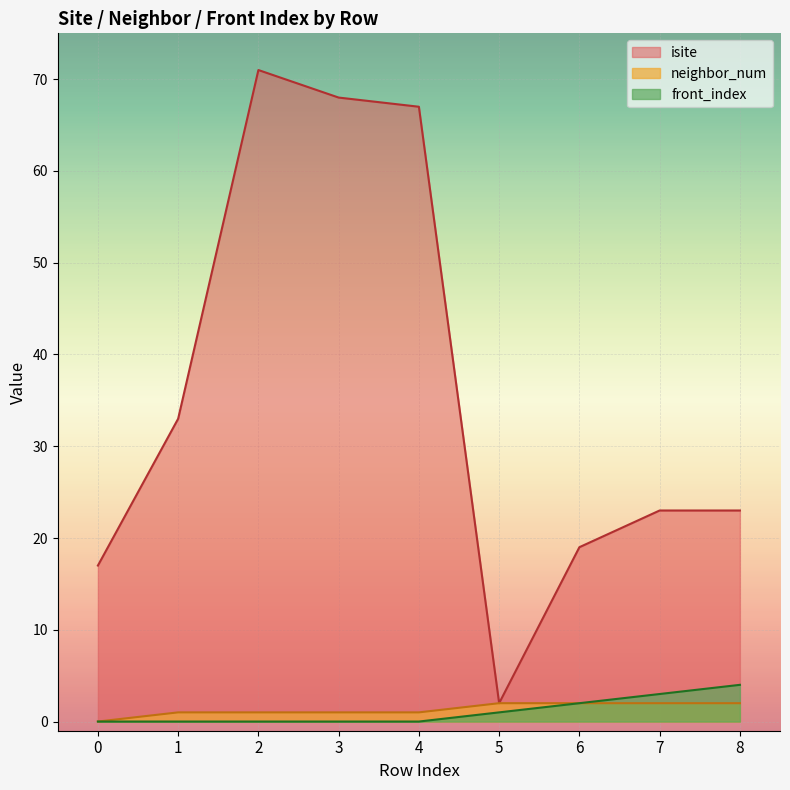

Is it true that neighbor_num equals 1 at 8?

False